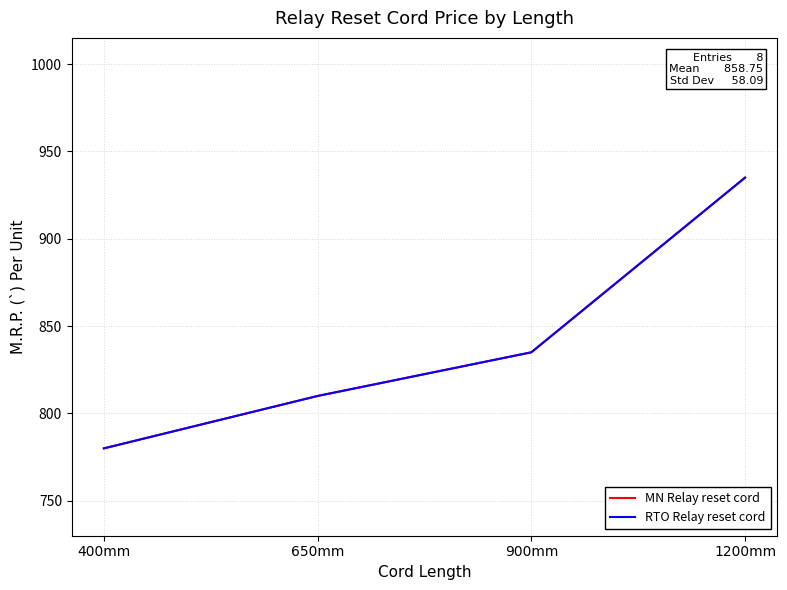

The value of RTO Relay reset cord at 400mm is 505. True or false?

False